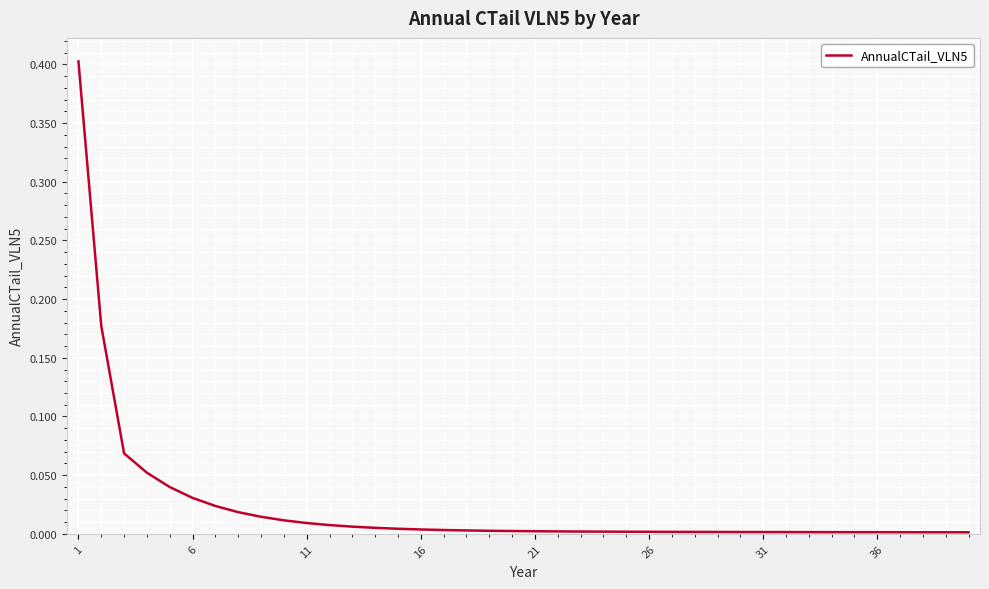

What is the difference between the maximum and minimum values?

0.4